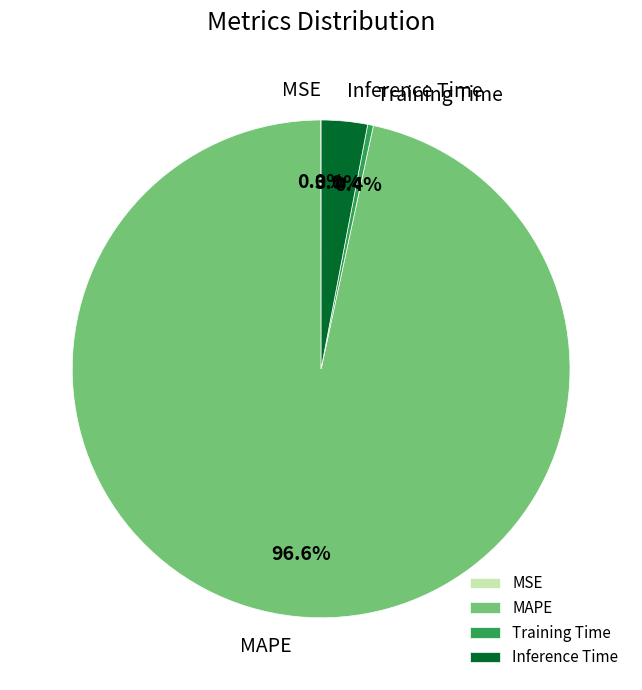

Is the sum of MAPE and Training Time greater than half?

Yes